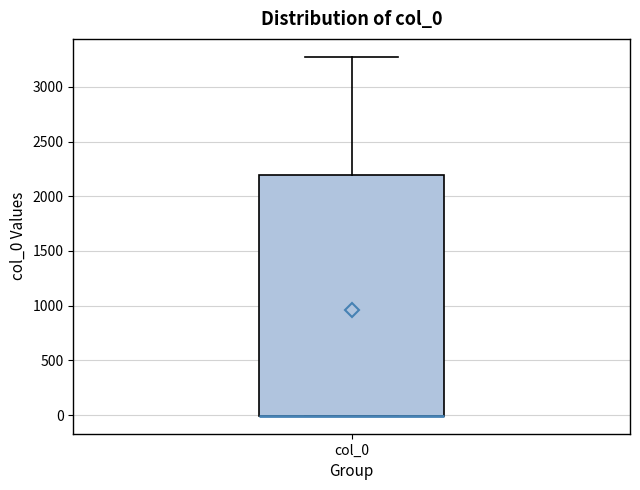

Transcribe this box plot: give where the median line is, the range the box spans, and where the two whiskers end, as read against the y-axis. The values are not printed on the chart, so give them approximately, as read against the axis.

median 0 (drawn on the box's lower edge), box 0 to 2200, whiskers 0 to 3250